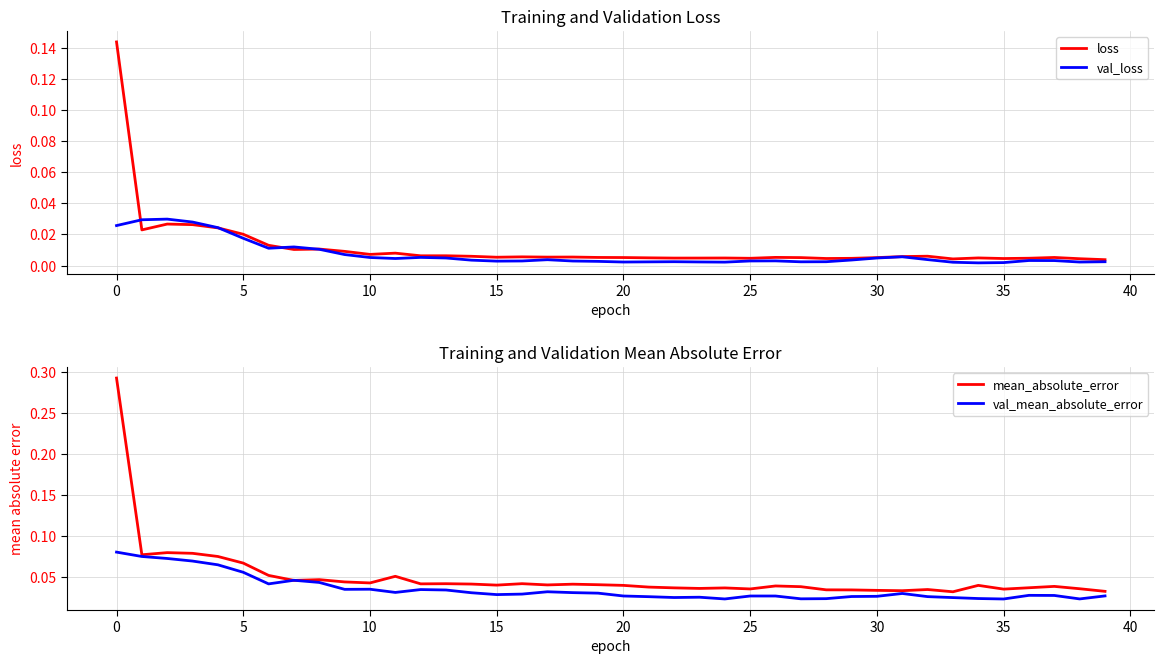

How many lines are shown in the chart?

4